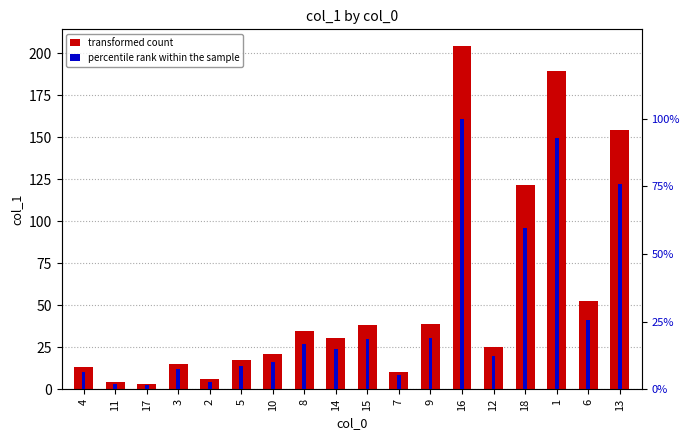

At which category is the sum across all series the highest?

16